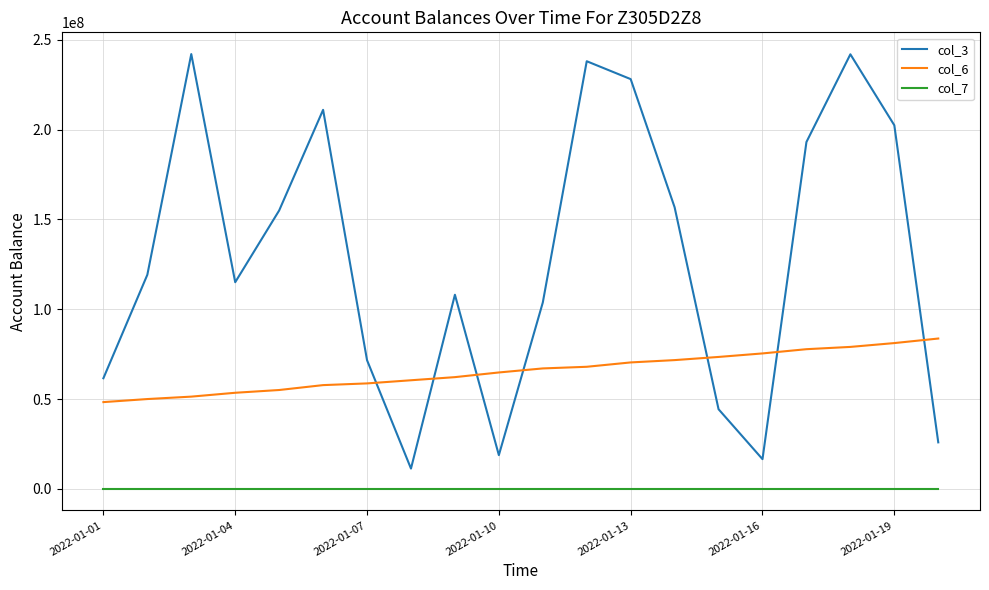

Which series has the largest total across all categories?

col_3